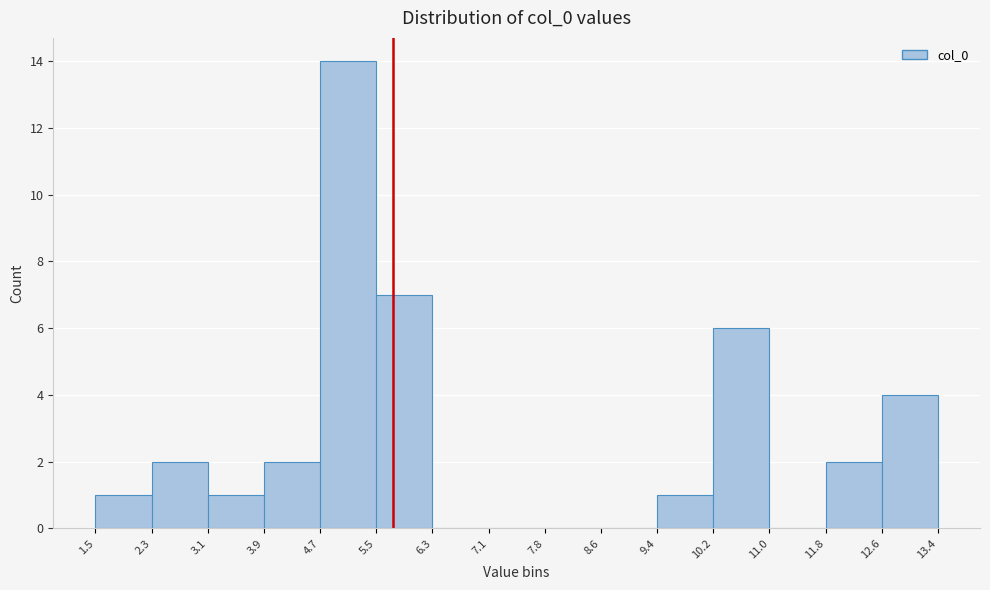

Over which range of the x-axis is the bar tallest?

4.7 to 5.5